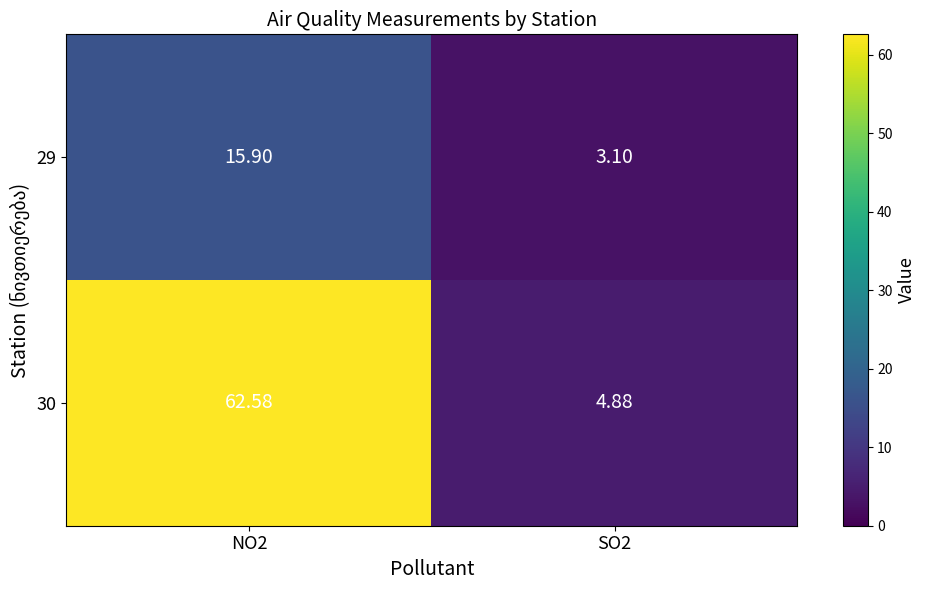

Which series has the widest spread of values?

30